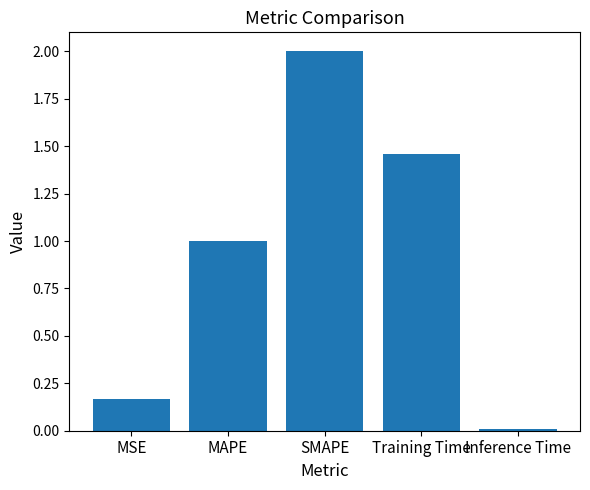

At which label is the value closest to 1?

MAPE